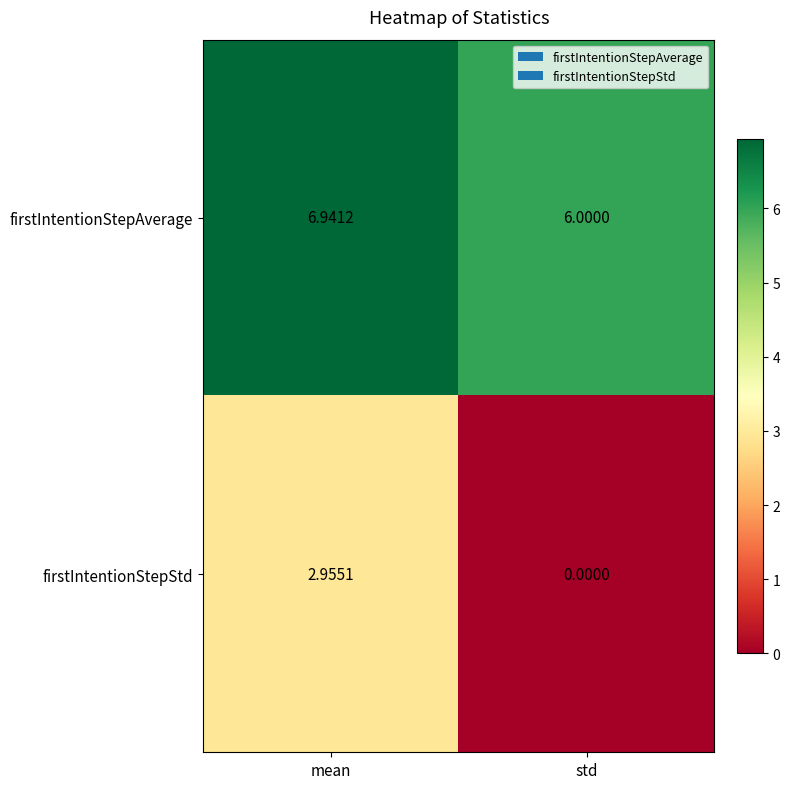

Rank the series by their average value, from highest to lowest.

firstIntentionStepAverage, firstIntentionStepStd